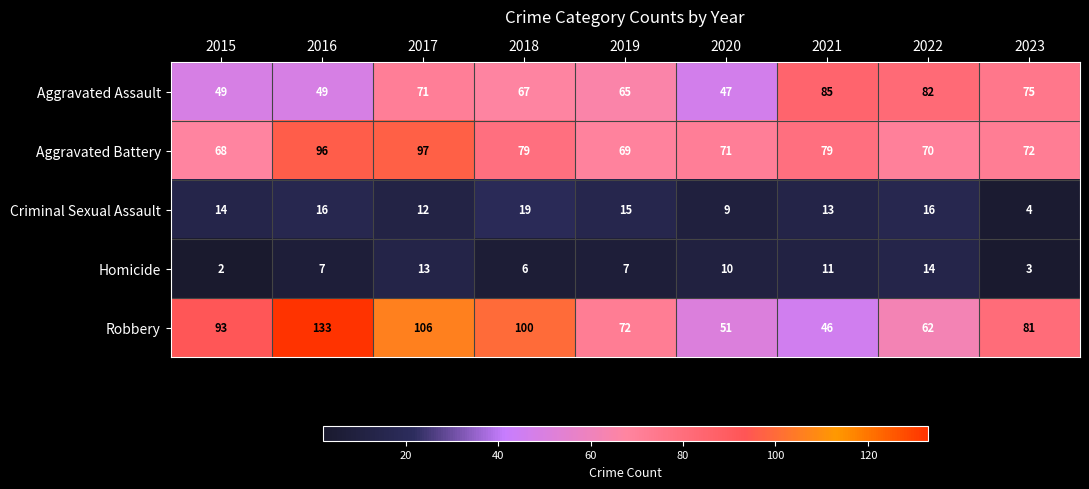

What is the difference between the maximum and second lowest values in the Aggravated Battery series?

28